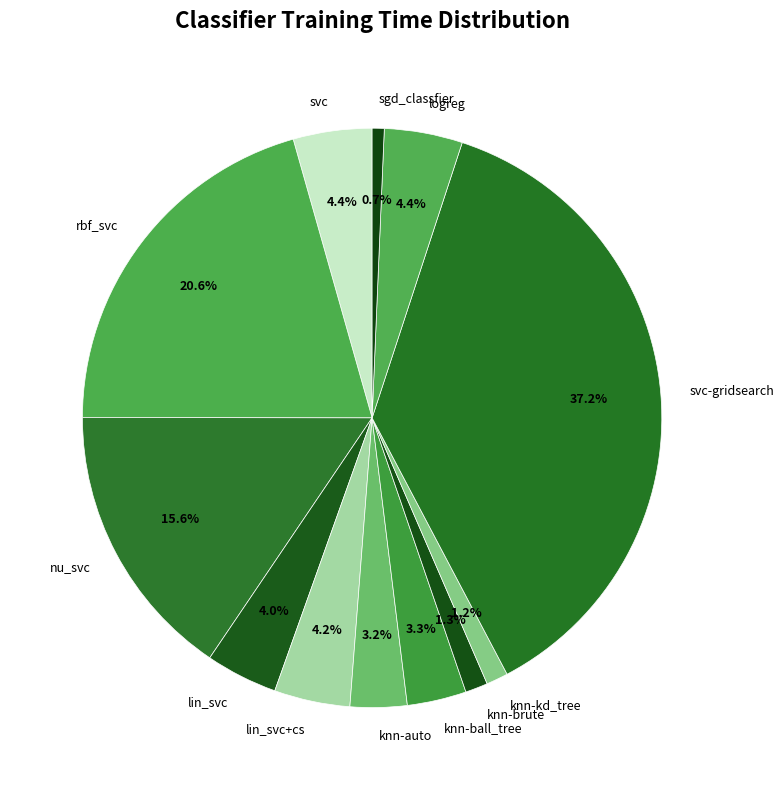

Is it true that sgd_classfier is 1% of the pie?

True